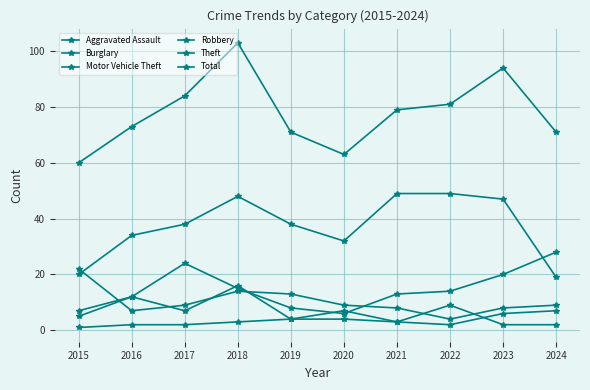

What is the highest value of the Total series?

103